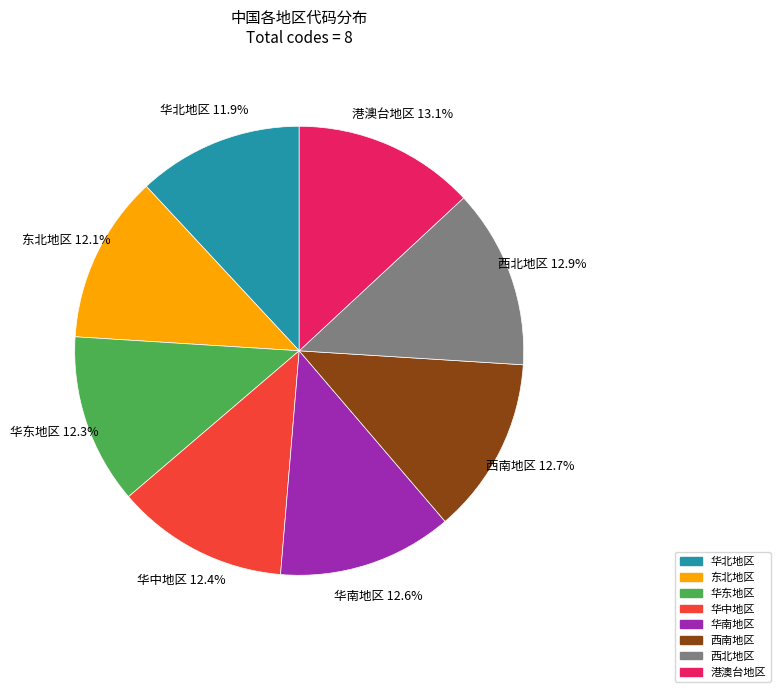

How many segments does this pie chart have?

8